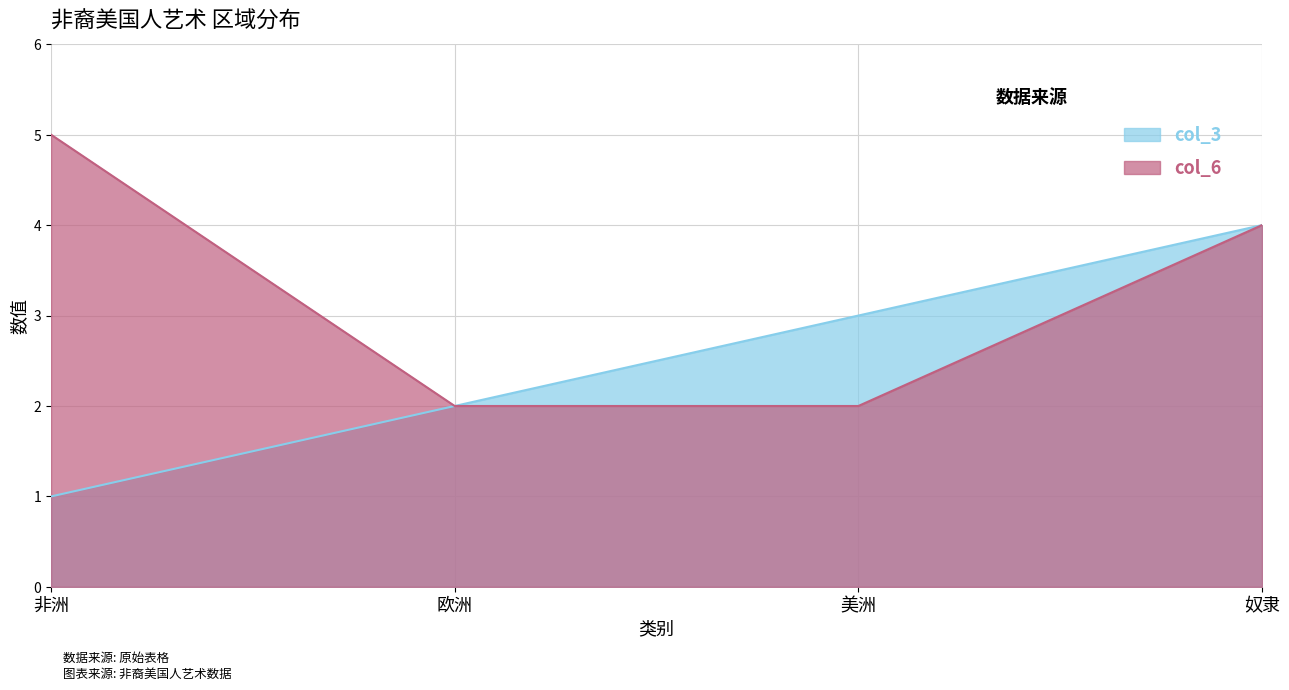

Rank the series at 欧洲 from lowest to highest value.

col_3, col_6